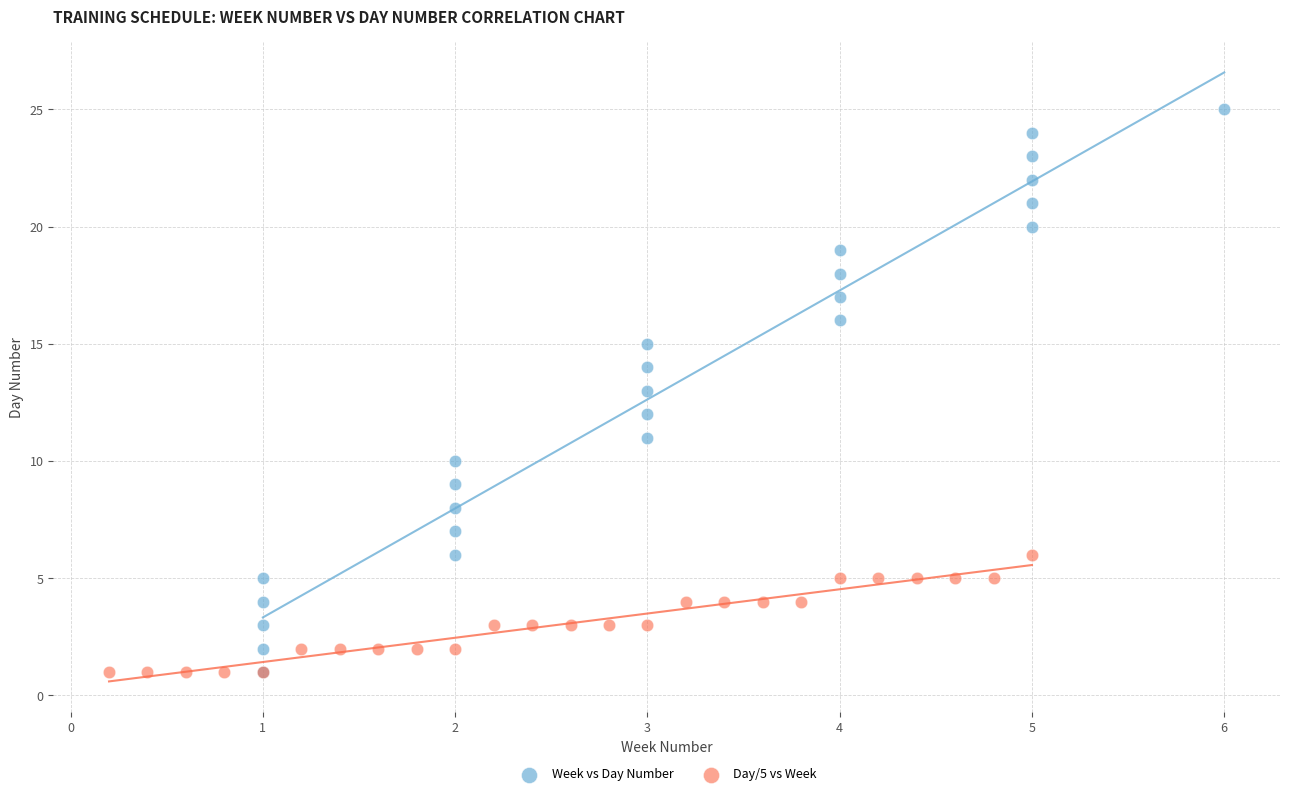

What are all the series names shown in the legend?

Week vs Day Number, Day/5 vs Week